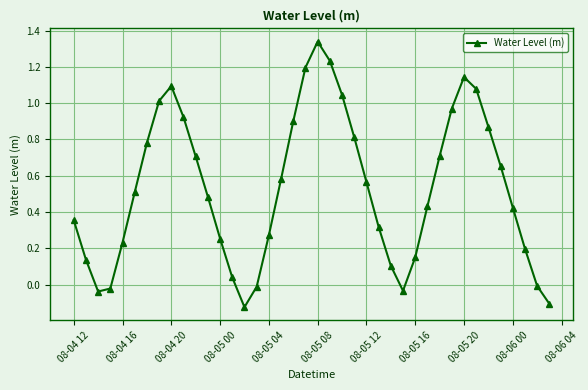

What is the difference between the maximum and second lowest values?

1.4